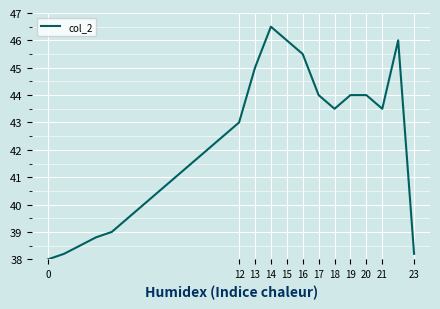

What is the greatest value displayed?

46.5